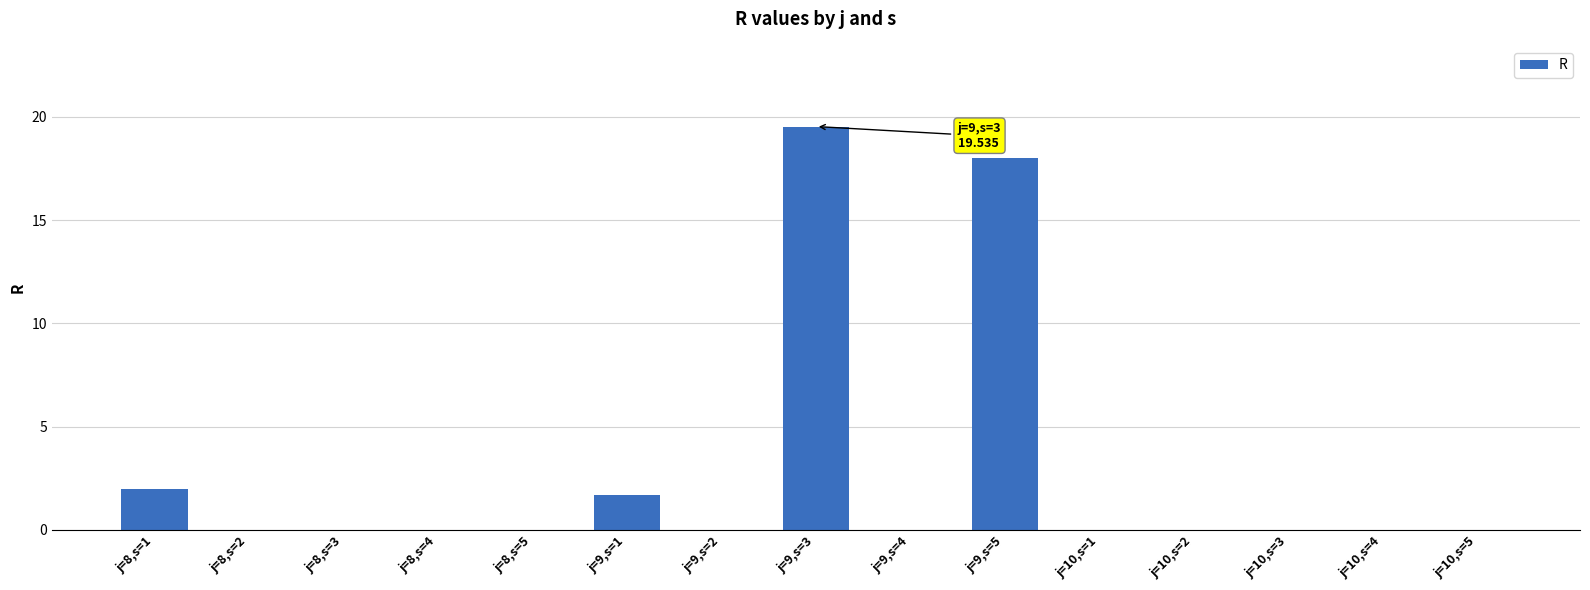

What is the ratio of the value at j=9,s=5 to the value at j=9,s=3?

0.9